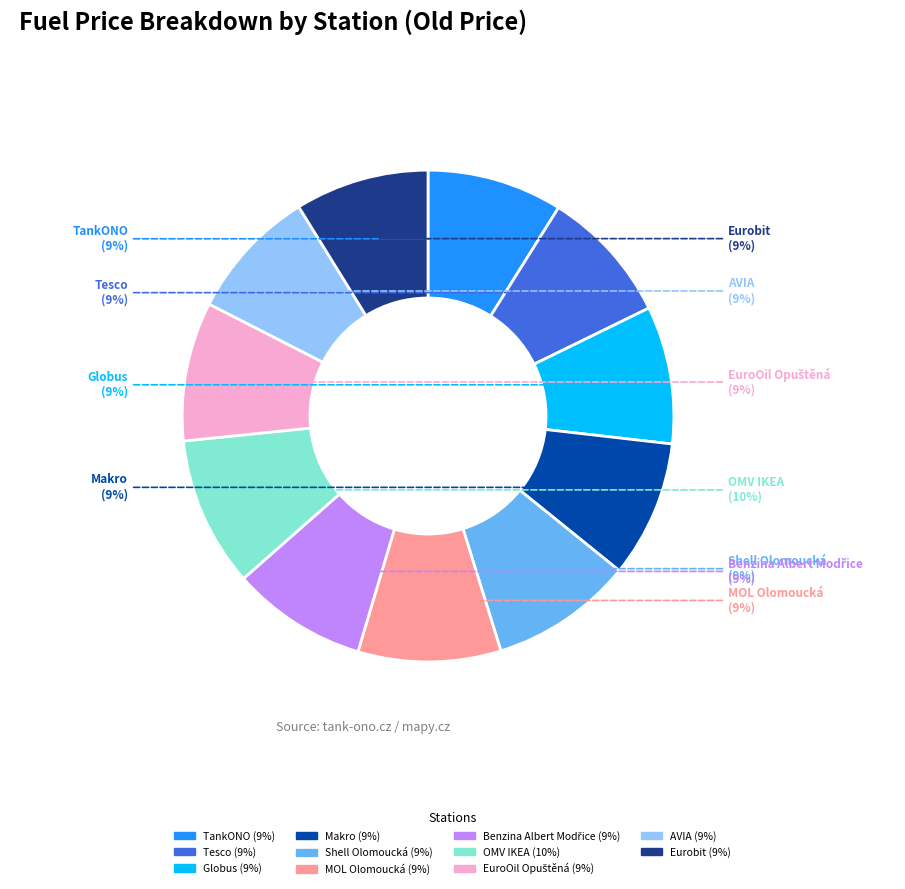

To the nearest percent, what is the difference between the largest and smallest slice percentages?

1%